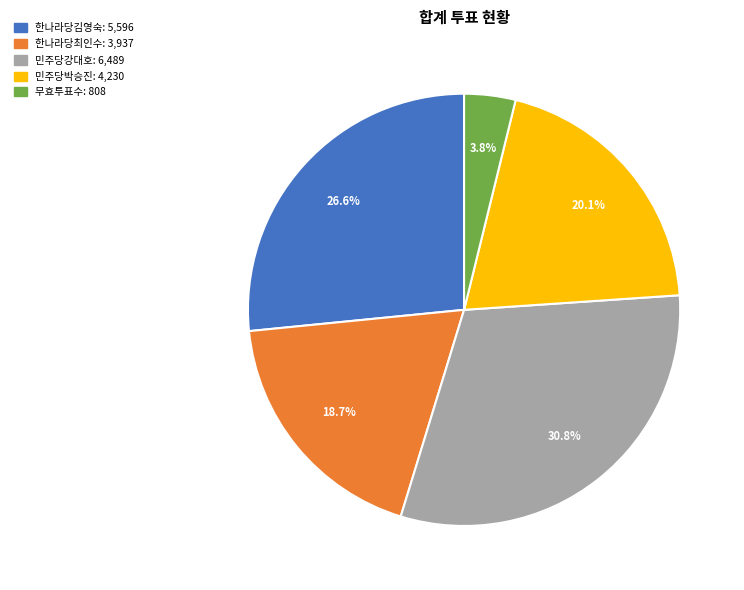

Is the sum of 한나라당최인수 and 한나라당김영숙 greater than half?

No